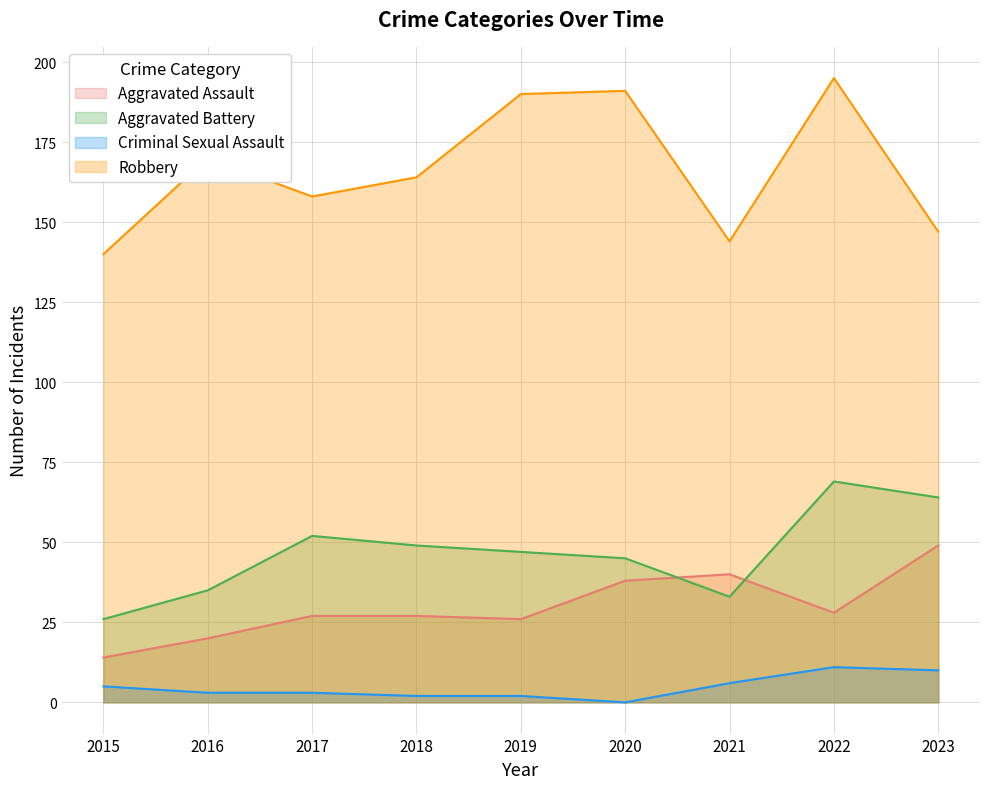

Where is the first local maximum for Aggravated Assault?

2021